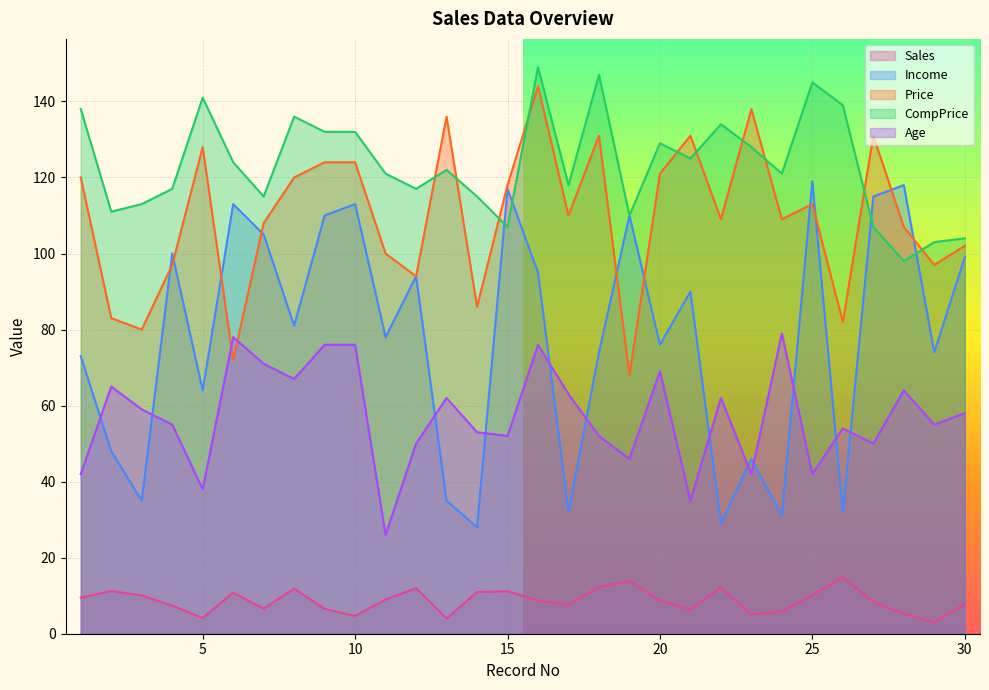

Which has a higher value, 17 or 5?

17